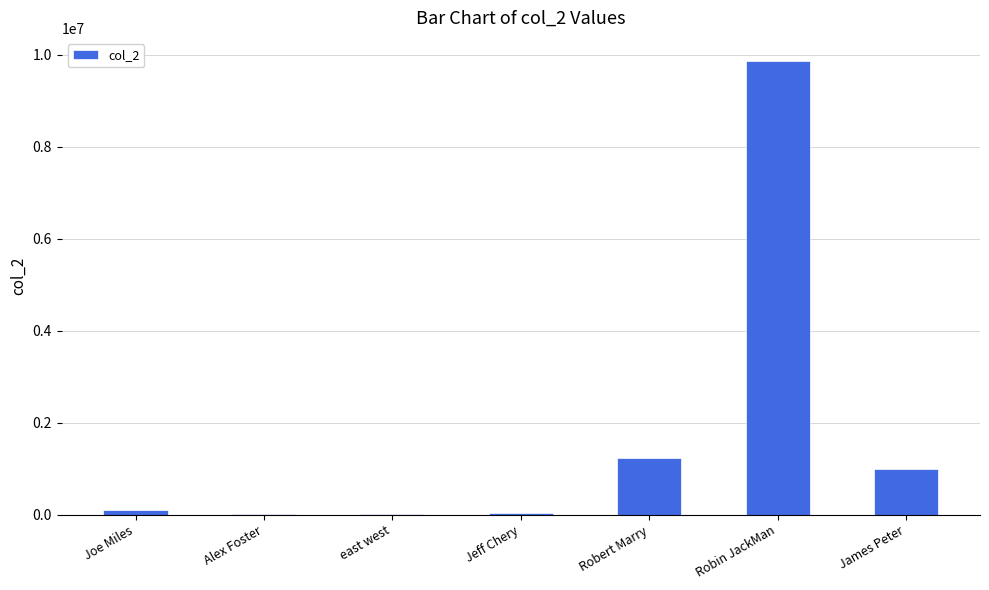

The chart shows a value of 2124031 at Robert Marry. True or false?

False